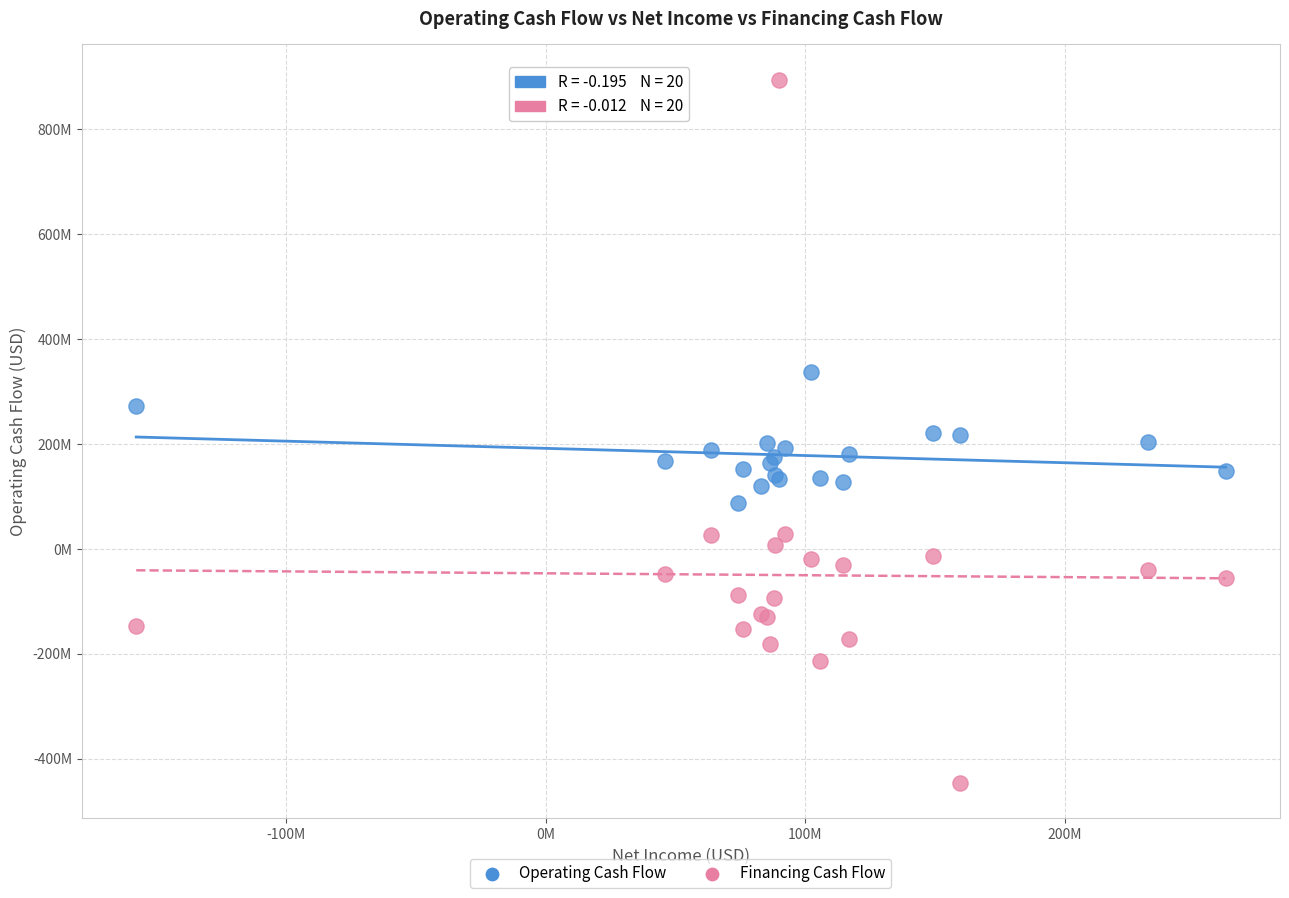

What are all the series names shown in the legend?

Operating Cash Flow, Financing Cash Flow